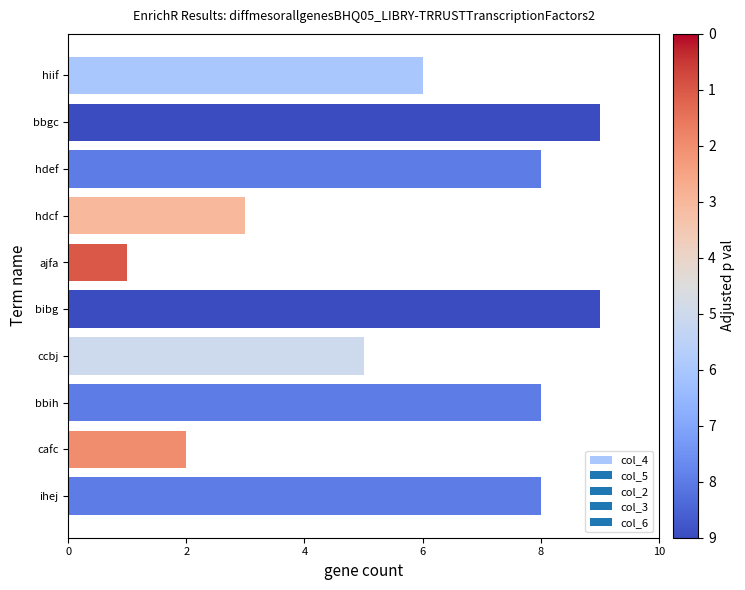

How many data points does each series have?

10